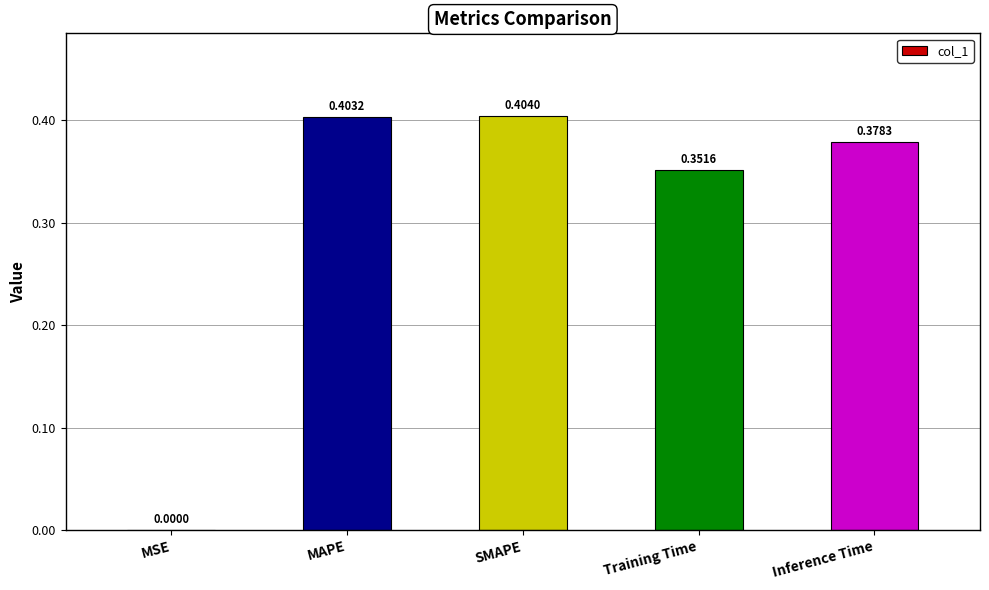

What is the sum of all values?

1.5